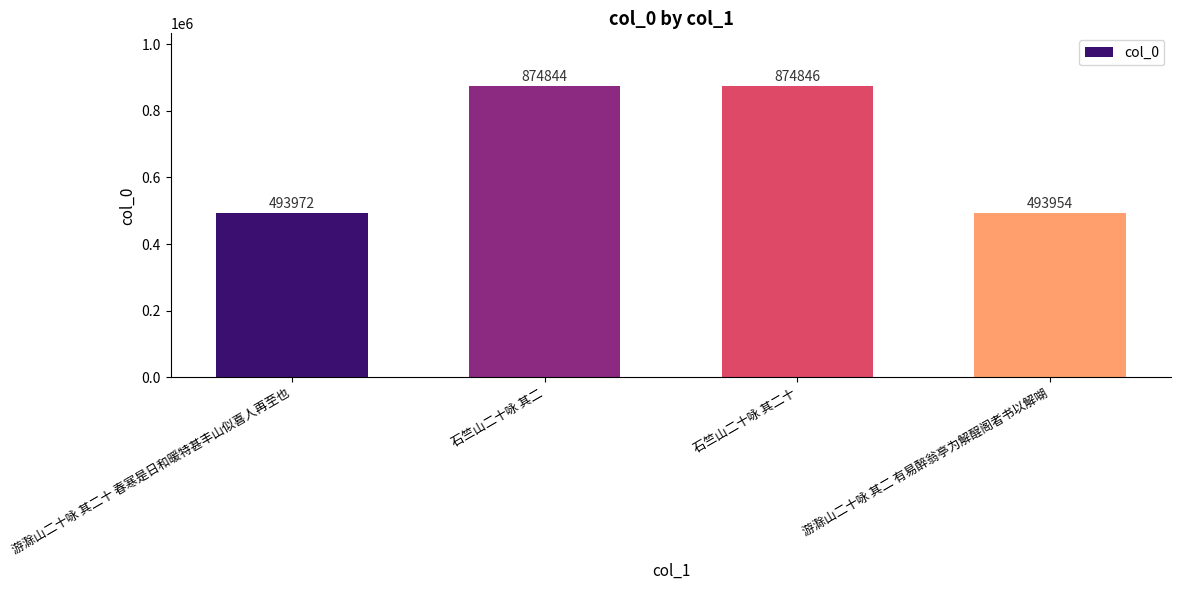

Reading left to right, transcribe all the data shown in this chart.

493972	874844	874846	493954